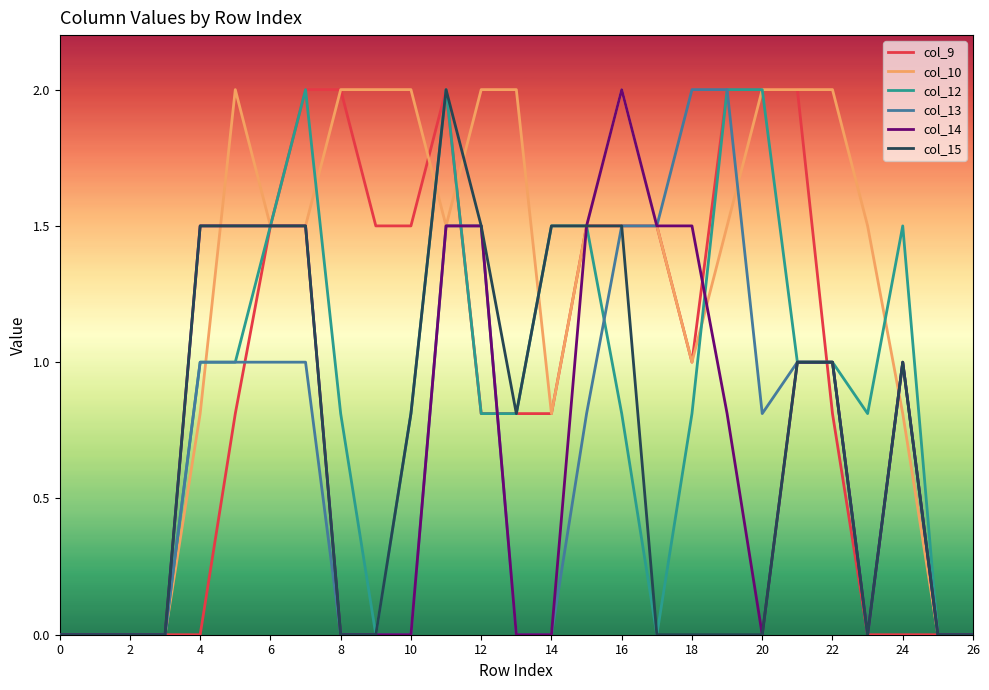

Which series has the largest total across all categories?

col_10